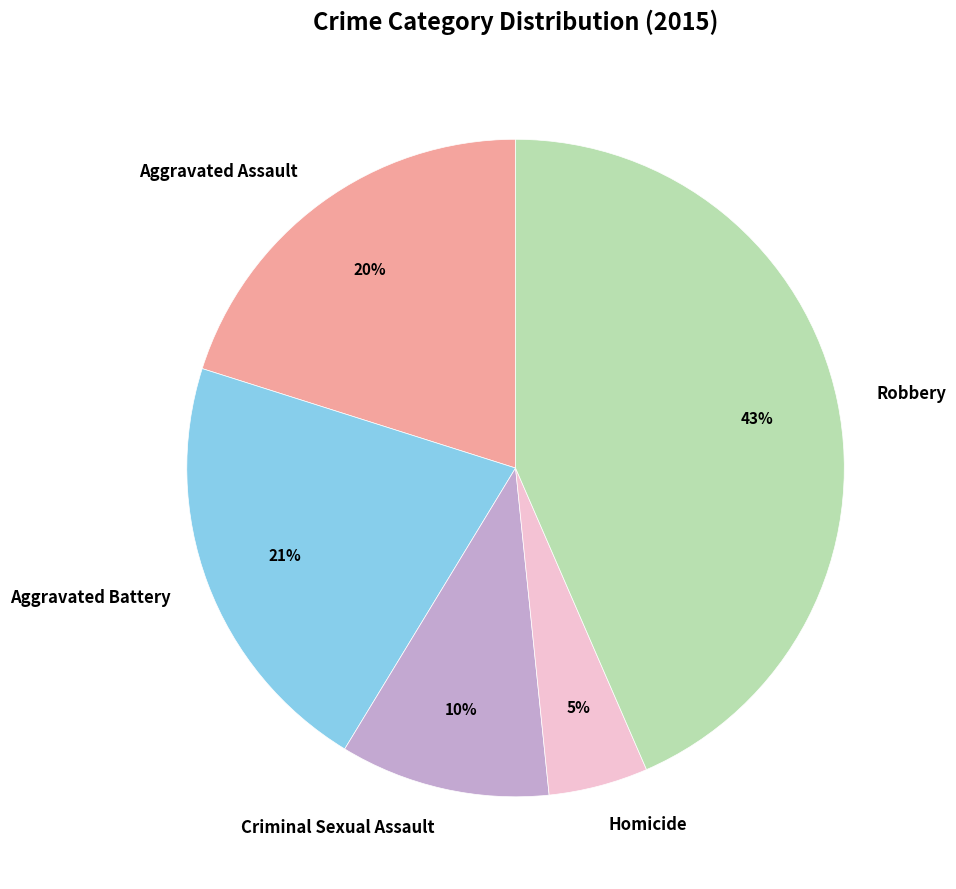

Does any single category account for the majority?

No